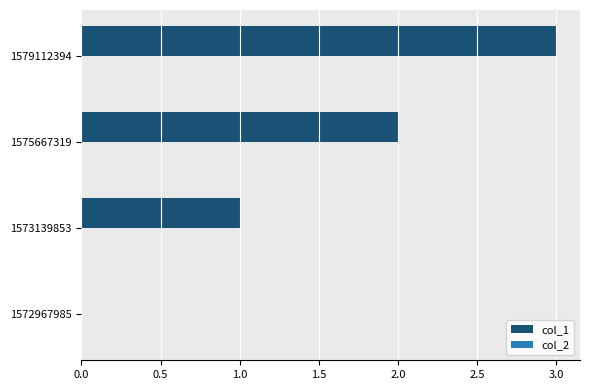

Are the bars horizontal?

Yes